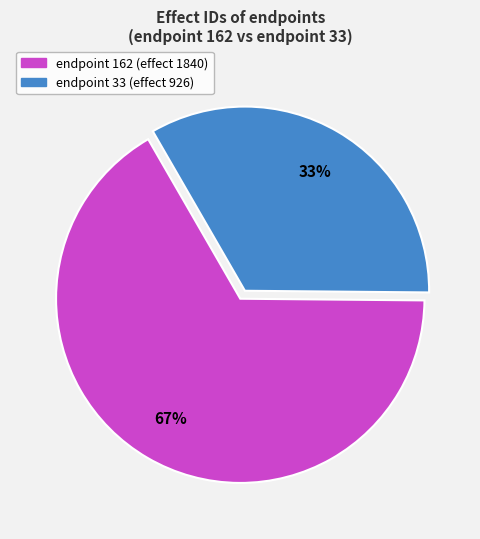

To the nearest percent, what is the average slice percentage?

50%